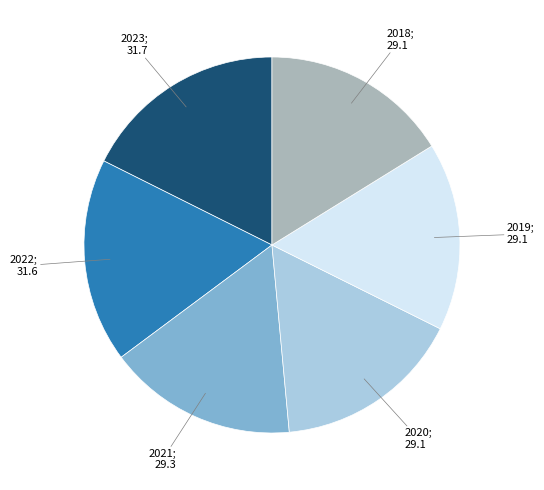

Does any single category account for the majority?

No